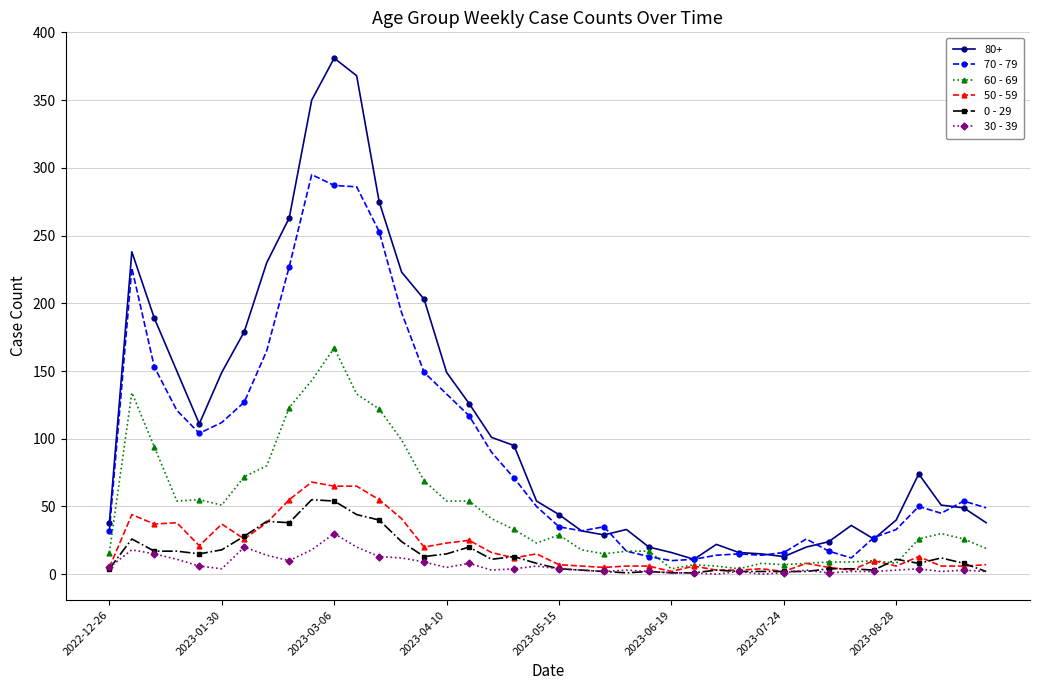

What is the greatest value displayed?

381